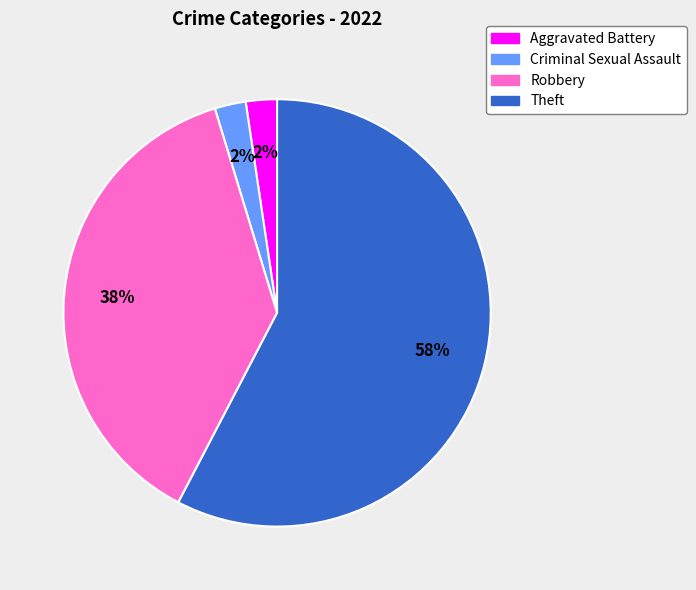

True or false: Theft accounts for 71% of the total.

False